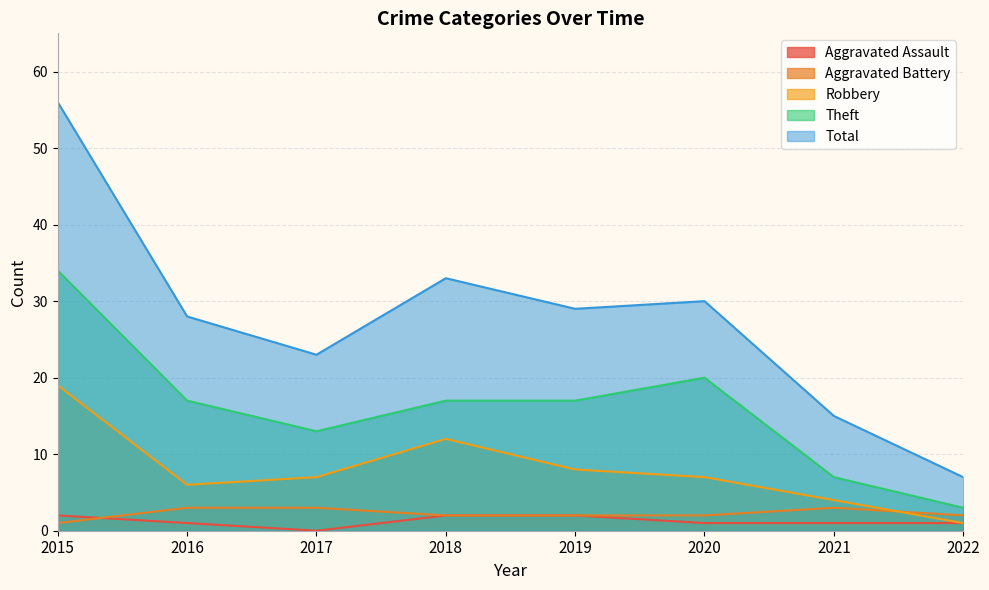

Does the chart display data point markers on the line(s)?

No